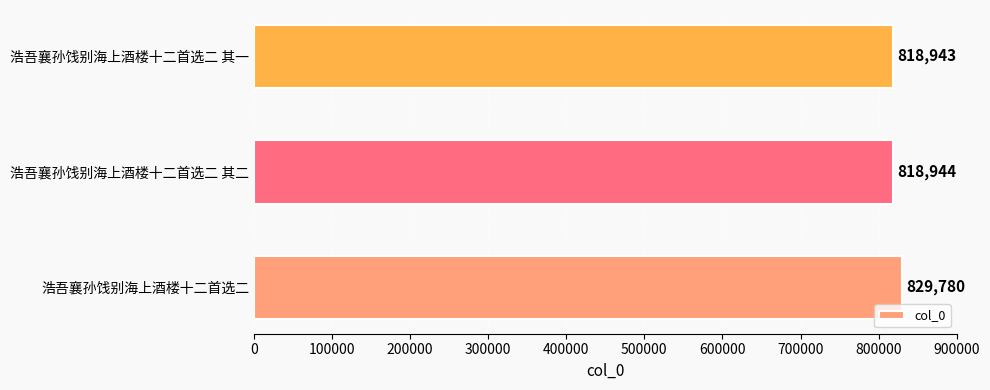

How many values are below 818944?

1